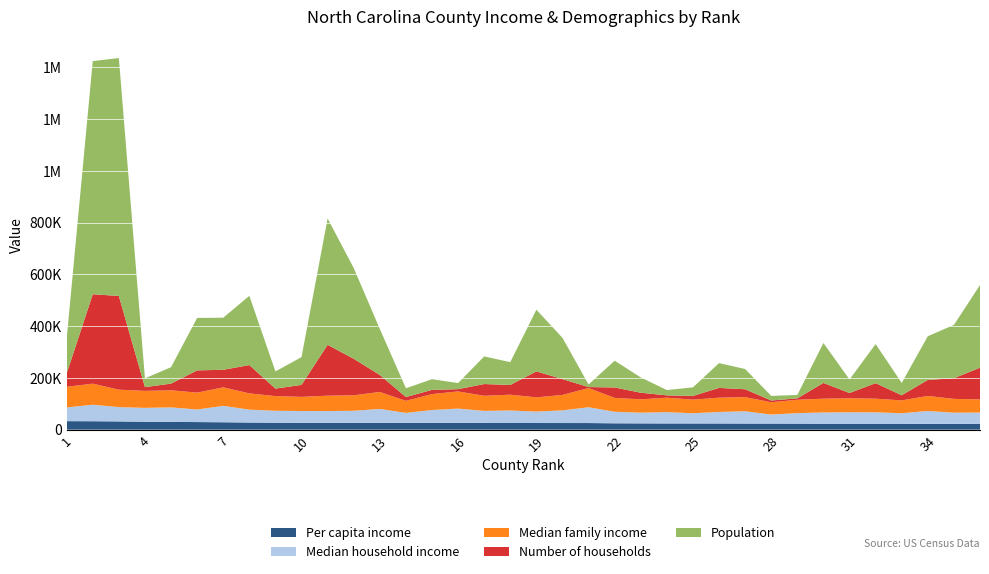

Reading left to right, list all the values displayed in this chart.

Per capita income: 32912	32592	31848	30327	29991	29363	28596	27503	26791	26315	26267	26213	26165	26156	26139	26083	26061	25786	25665	25610	25544	24591	24233	24008	23939	23909	23560	23465	23320	22969	22872	22819	22728	22437	22305	22285
Median household income: 52981	63770	55294	53889	56038	48553	63386	49894	46155	45806	45676	46749	53928	38615	49727	55376	46446	48319	44190	48962	61091	44599	41377	43692	39408	44499	47450	34918	40561	43484	44338	44167	40653	49745	43253	43834
Median family income: 79811	81461	67375	65778	66120	65188	71538	62890	56842	54644	59367	59867	65594	46702	61659	66213	58381	61068	54981	59639	74320	53604	51596	55846	52674	55186	54765	47644	51630	53285	54087	52806	49668	58187	53366	50910
Number of households: 51457	345645	362213	14335	25845	86046	67864	109348	28870	46297	196628	141163	65666	14591	16245	8880	45448	37540	100412	61215	3675	40299	25563	8989	14394	37782	30343	6664	5490	60887	20333	59960	19941	61909	79867	122431
Population: 133801	900993	919628	33920	63505	202667	201292	267587	66469	107431	488406	350670	178011	33922	41240	23547	106740	88247	238318	159437	9980	103505	59036	20510	33090	95840	78265	17797	13144	154358	52217	151131	47759	168878	206086	319431